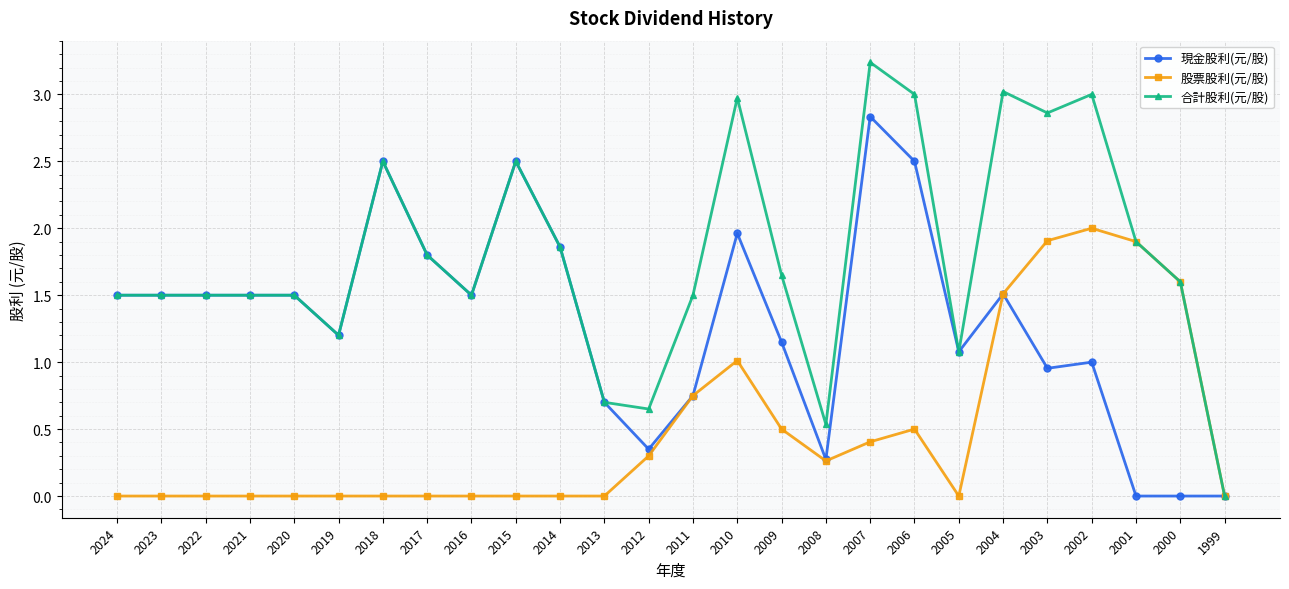

Which series changed the most between 2019 and 2008?

現金股利(元/股)